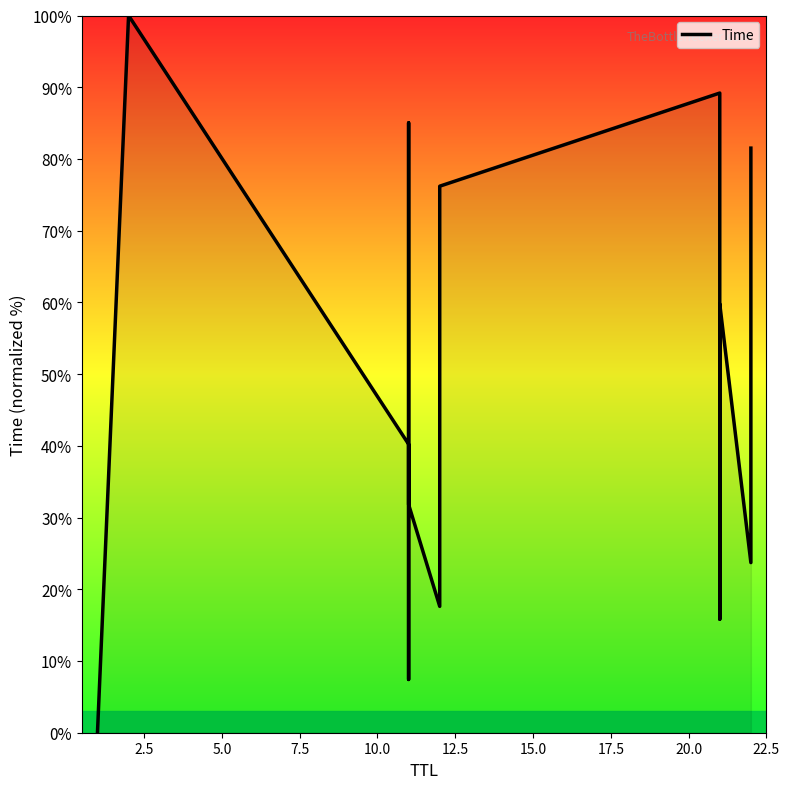

Is it true that the value at 17.5 is 114.7?

False